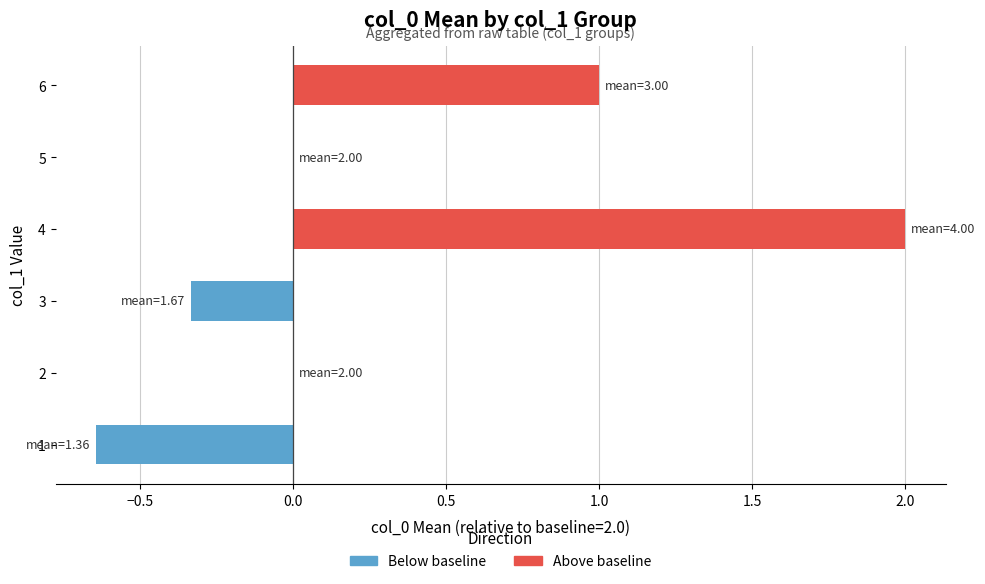

What is the sum of all values?

2.0